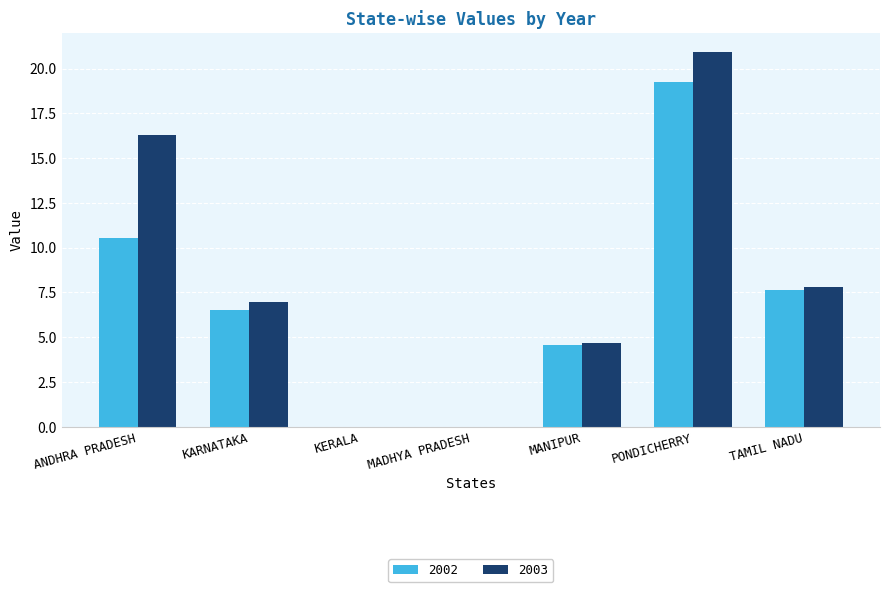

True or false: 2002 has a value of 1.4 at KARNATAKA.

False